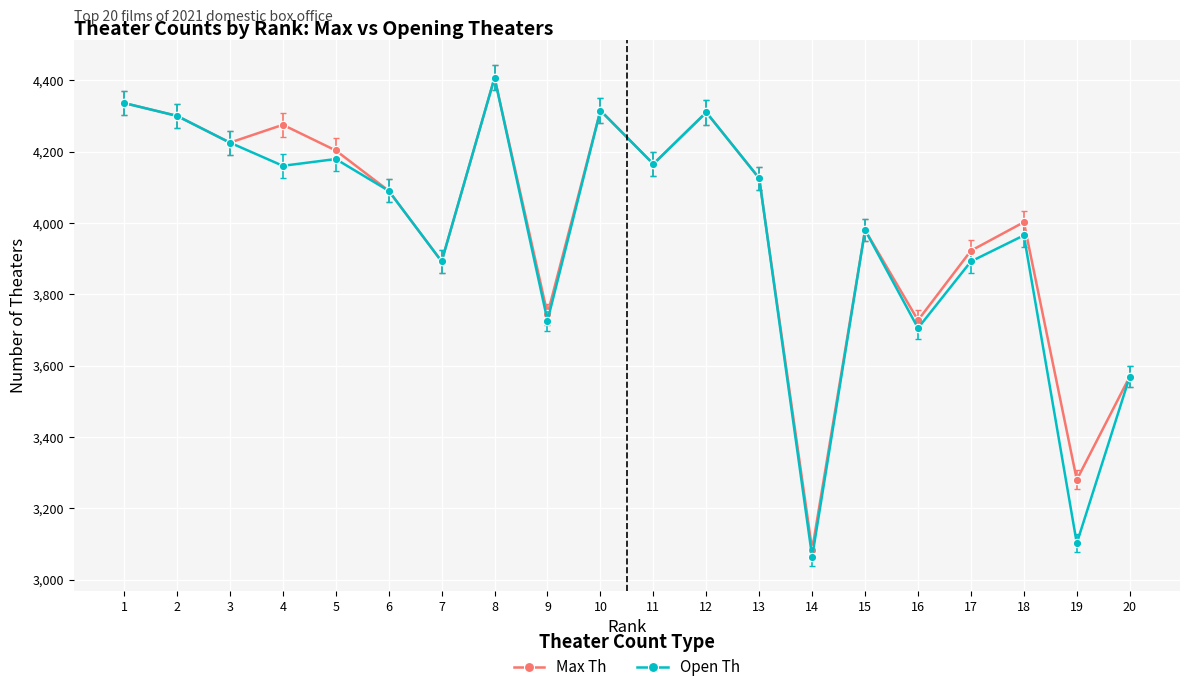

Which series changed the most between 9 and 15?

Open Th